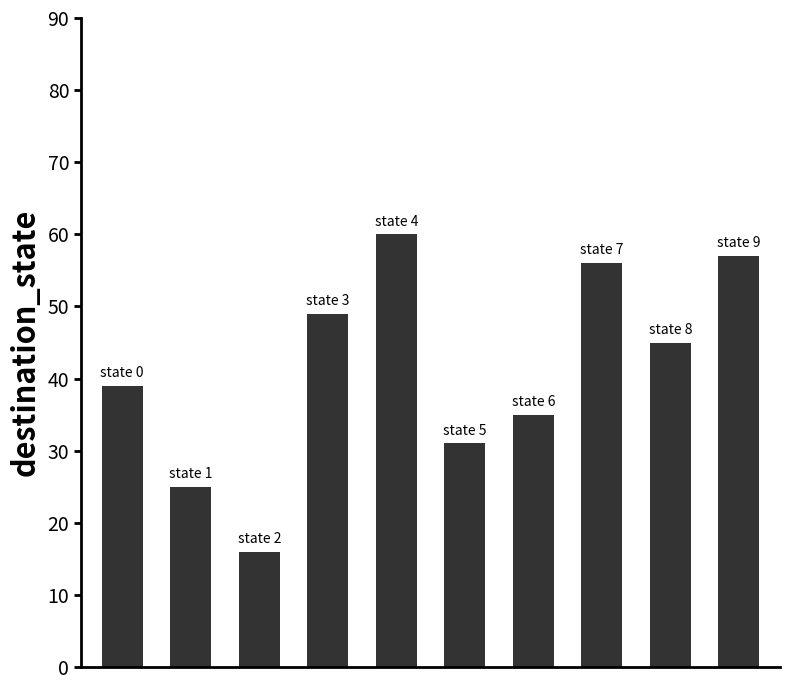

Count the number of data series in this chart.

1